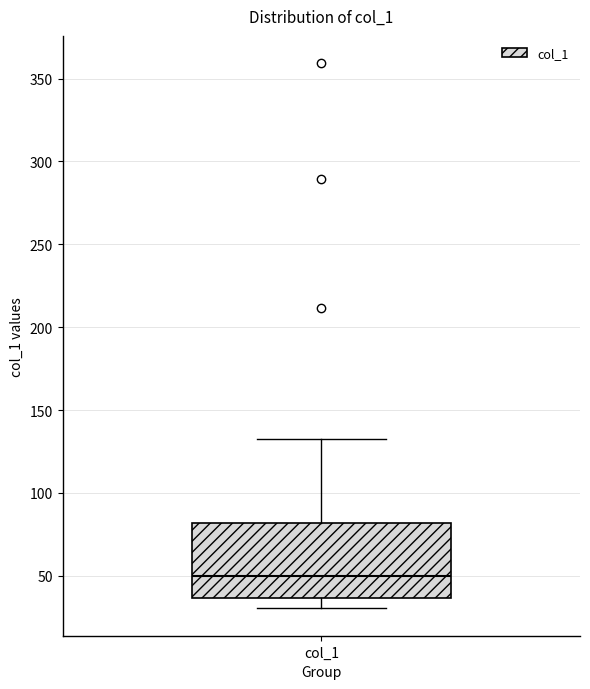

Read this box plot against the y-axis: the position of the median line, the range covered by the box, and the ends of both whiskers. The values are not printed on the chart, so give them approximately, as read against the axis.

median 50, box 35 to 80, whiskers 30 to 135